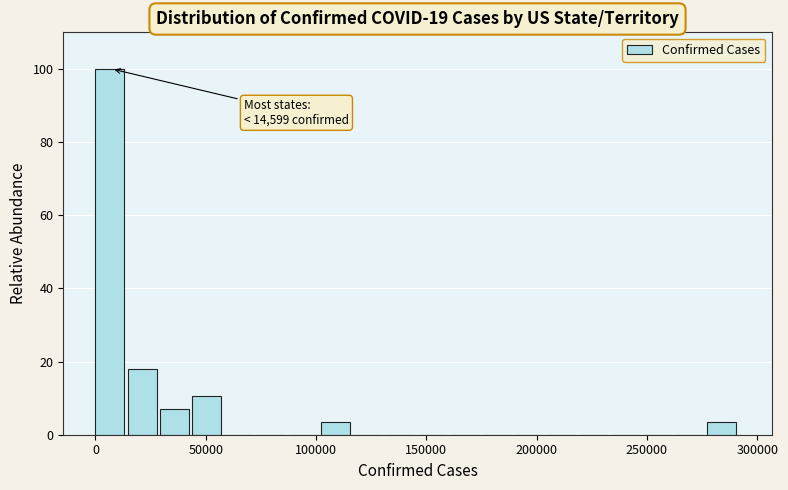

Read against the x-axis, roughly where is the centre of the tallest bar?

5000